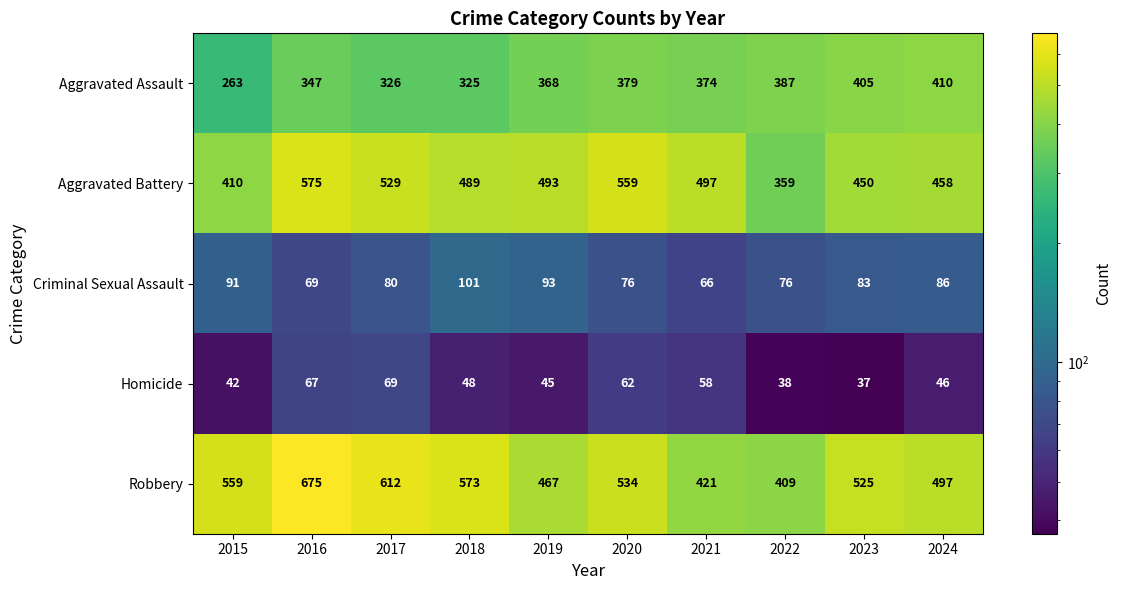

List the series in order of their peak value, lowest first.

Homicide, Criminal Sexual Assault, Aggravated Assault, Aggravated Battery, Robbery